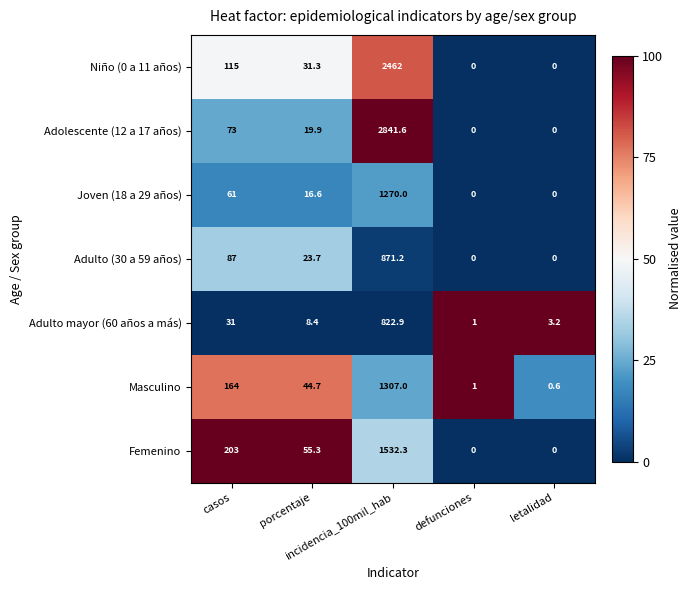

Which series has the largest range (max minus min)?

Adolescente (12 a 17 años)